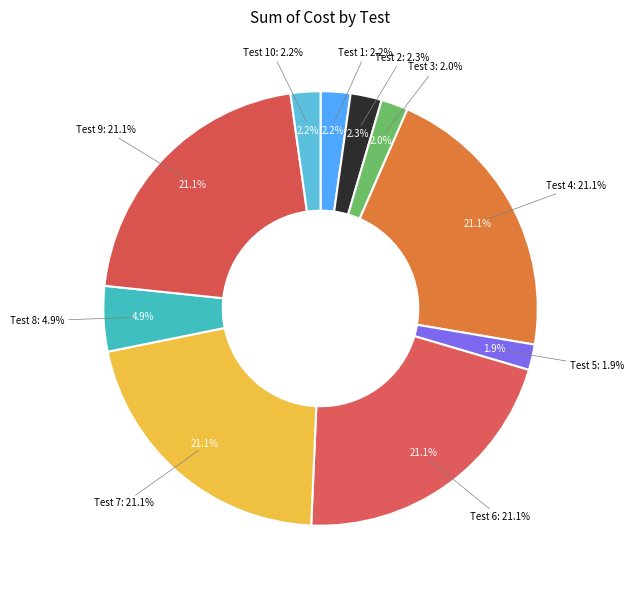

Is it true that Test 5 is 2% of the pie?

True